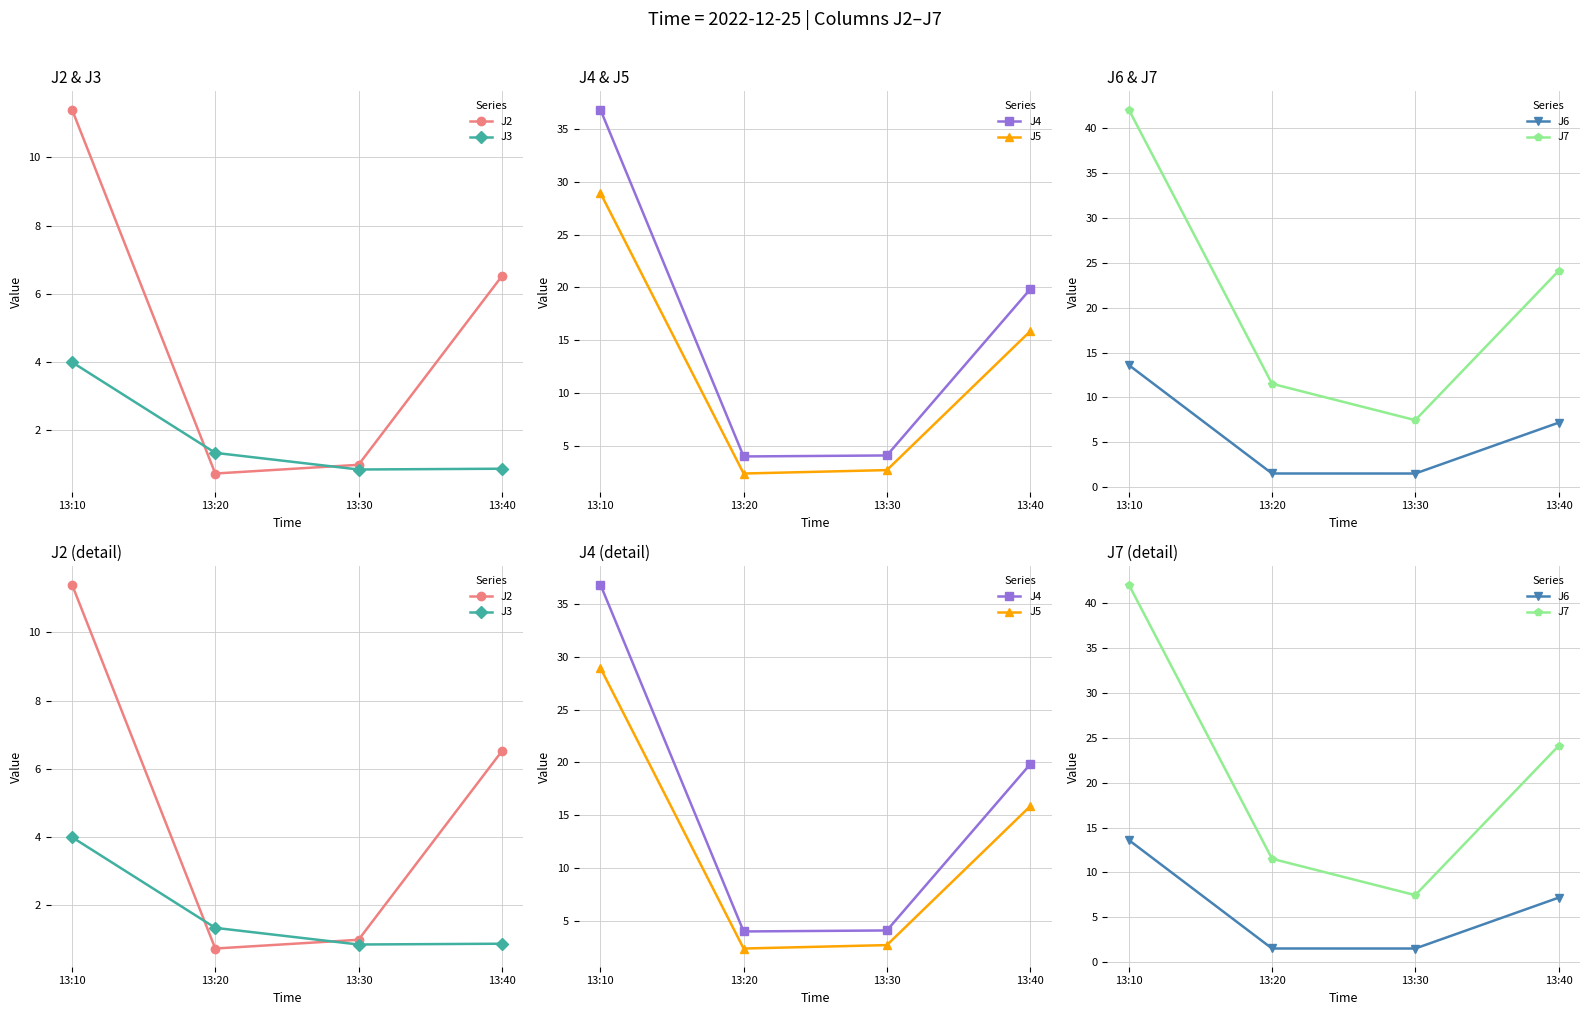

What is the value of the J7 point at the 3rd from the left?

7.5